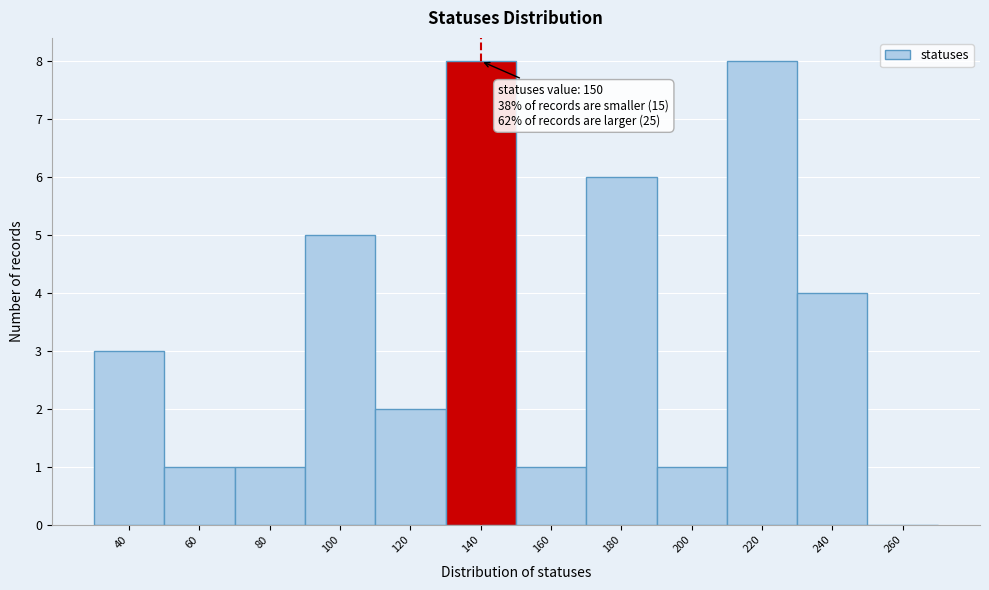

Reading right to left, transcribe all the data shown in this chart.

260=0	240=4	220=8	200=1	180=6	160=1	140=8	120=2	100=5	80=1	60=1	40=3